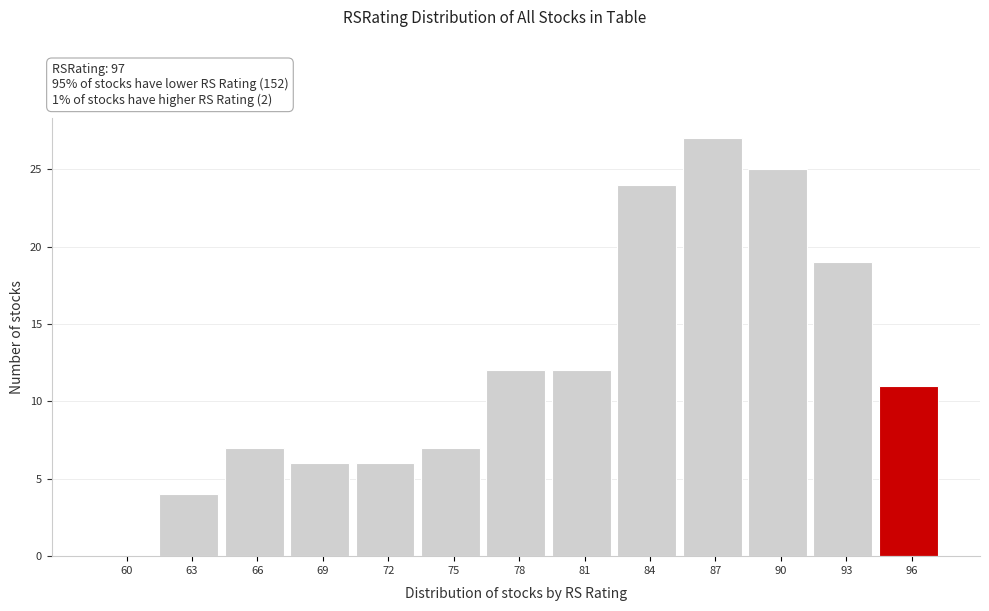

Reading left to right, extract all data points from this chart.

60=0	63=4	66=7	69=6	72=6	75=7	78=12	81=12	84=24	87=27	90=25	93=19	96=11